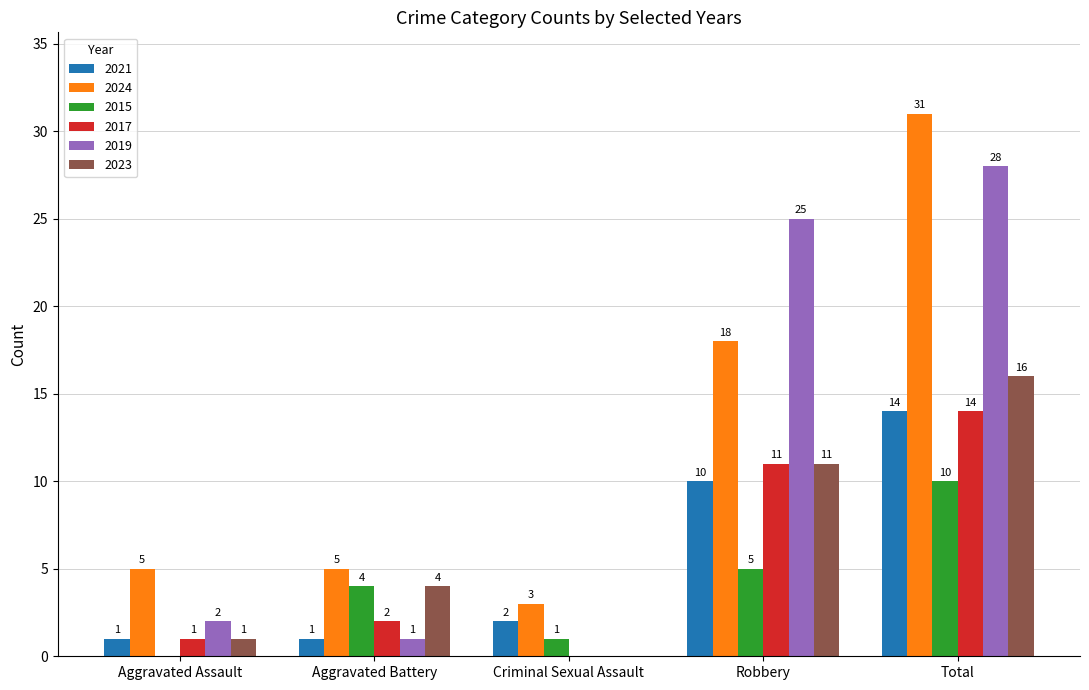

Are the bars grouped side by side (vs. stacked)?

Yes